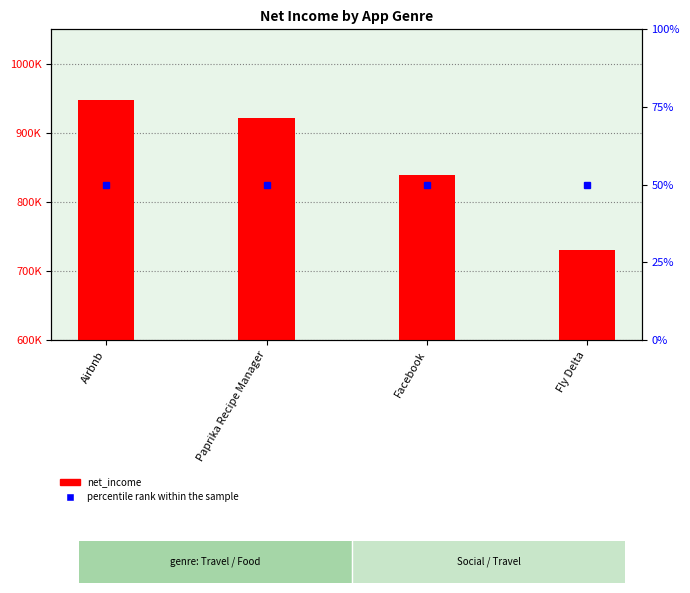

At how many categories does at least one series exceed 259024?

4